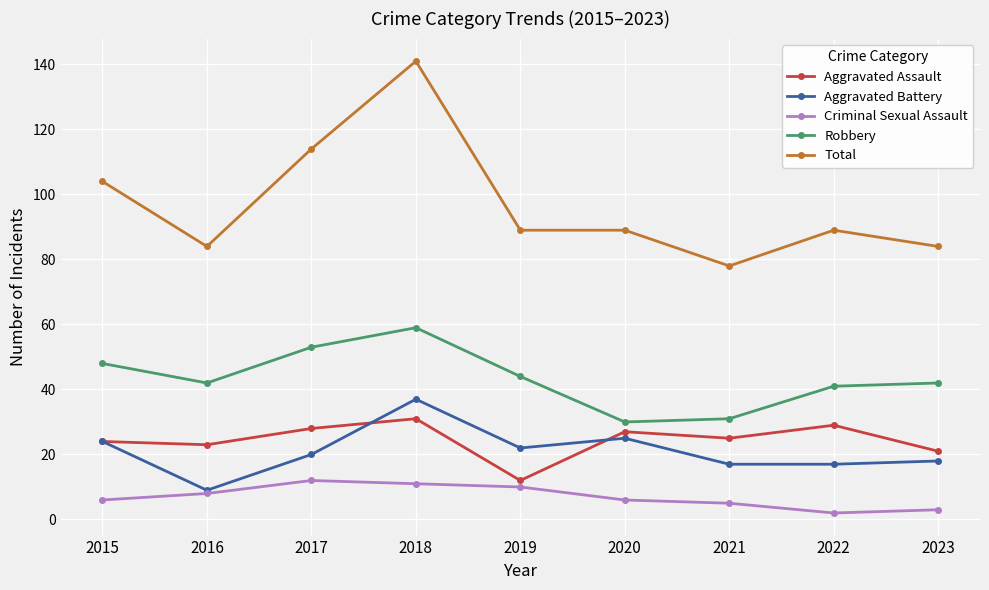

How many lines are shown in the chart?

5